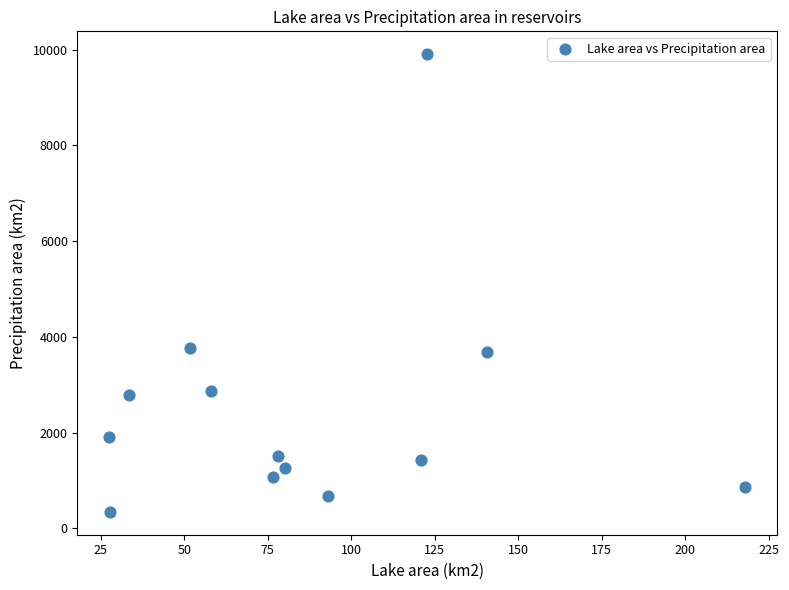

What is the range of Y values (max minus min)?

9564